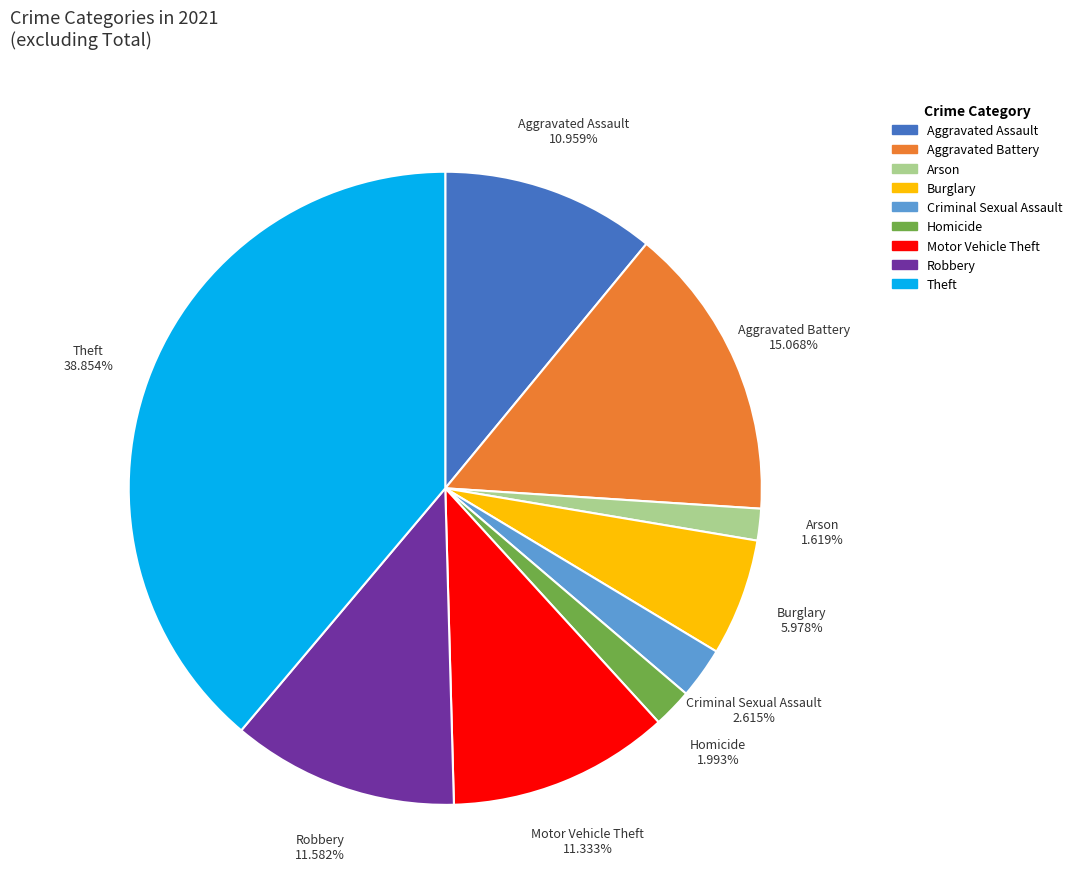

What percentage is NOT represented by Criminal Sexual Assault?

97.4%